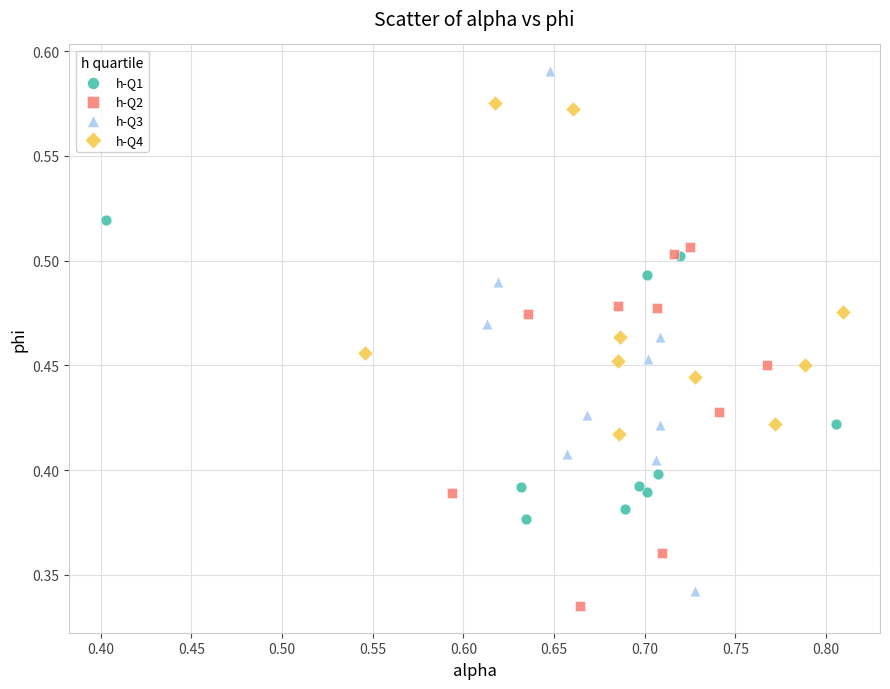

Which series reaches the minimum Y coordinate?

h-Q2